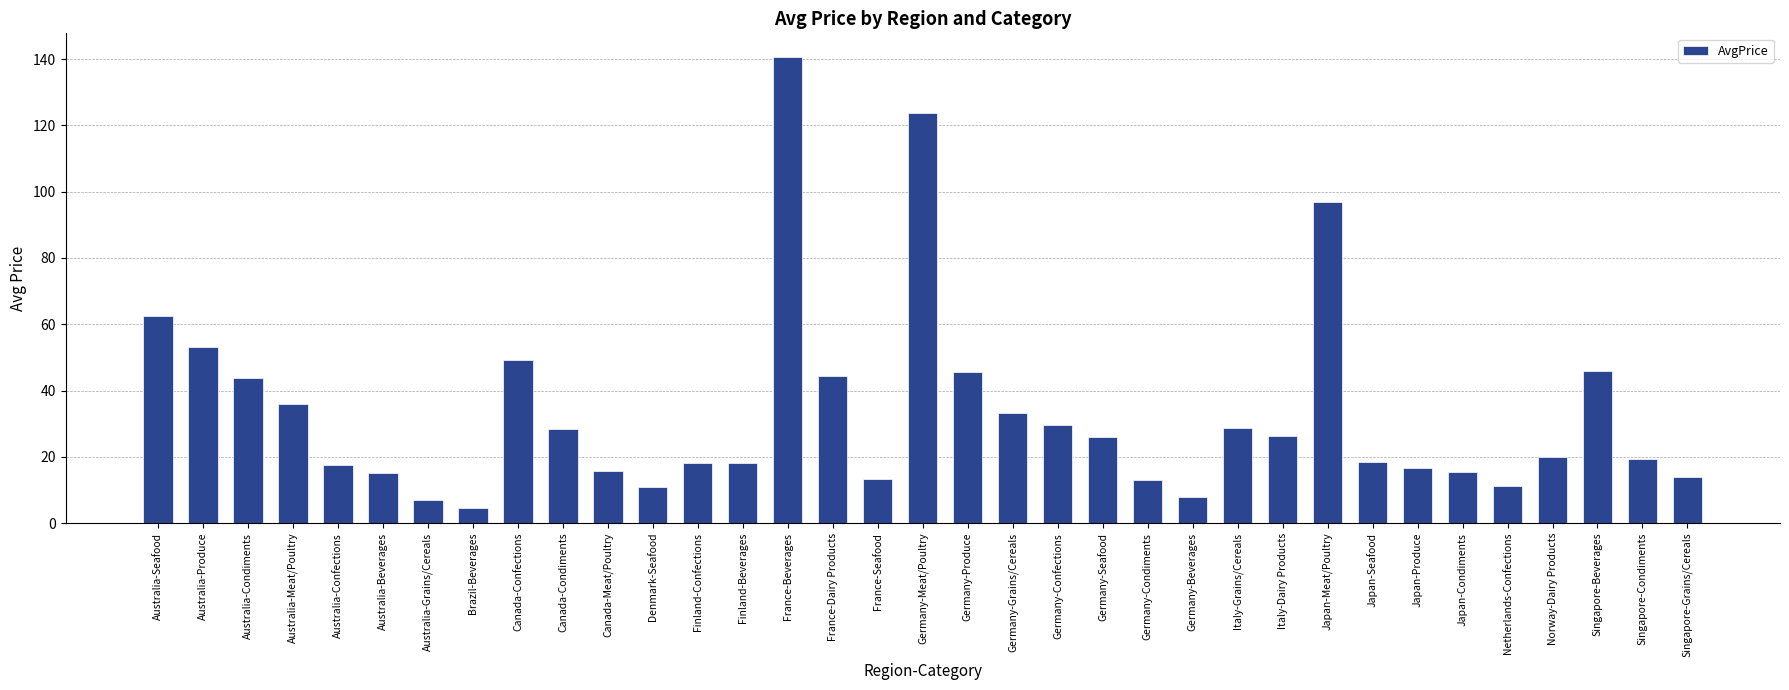

Count the number of data series in this chart.

1